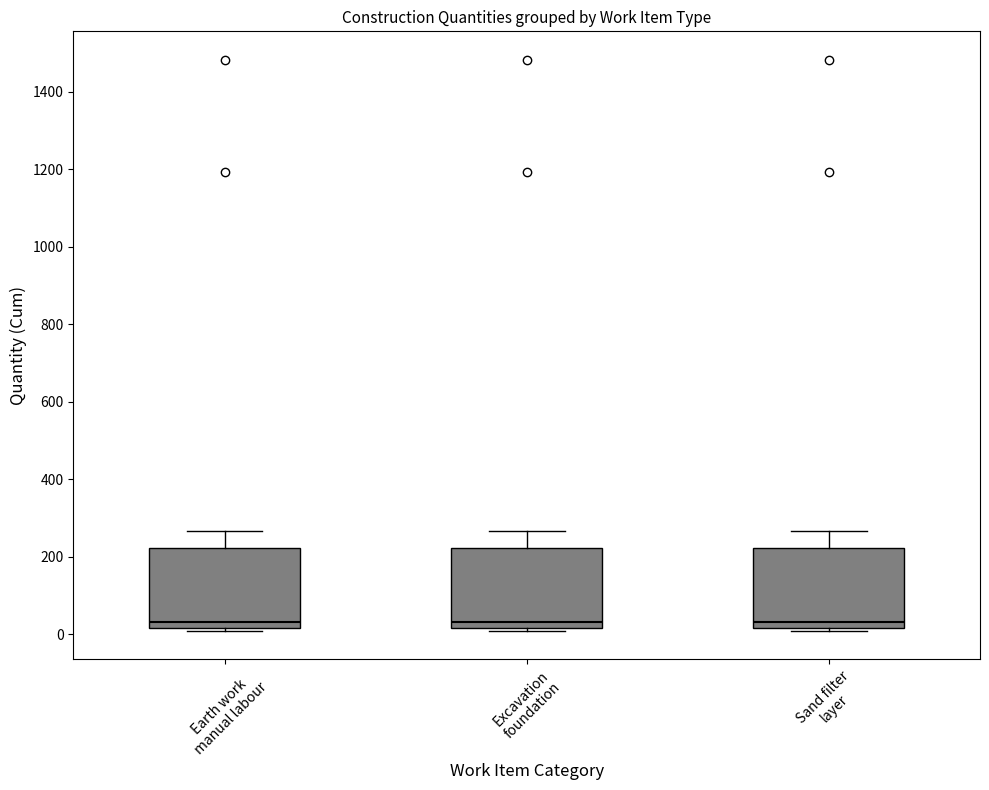

Where is the upper edge of the box for Earth work manual labour on the y-axis? The values are not printed on the chart, so give them approximately, as read against the axis.

220